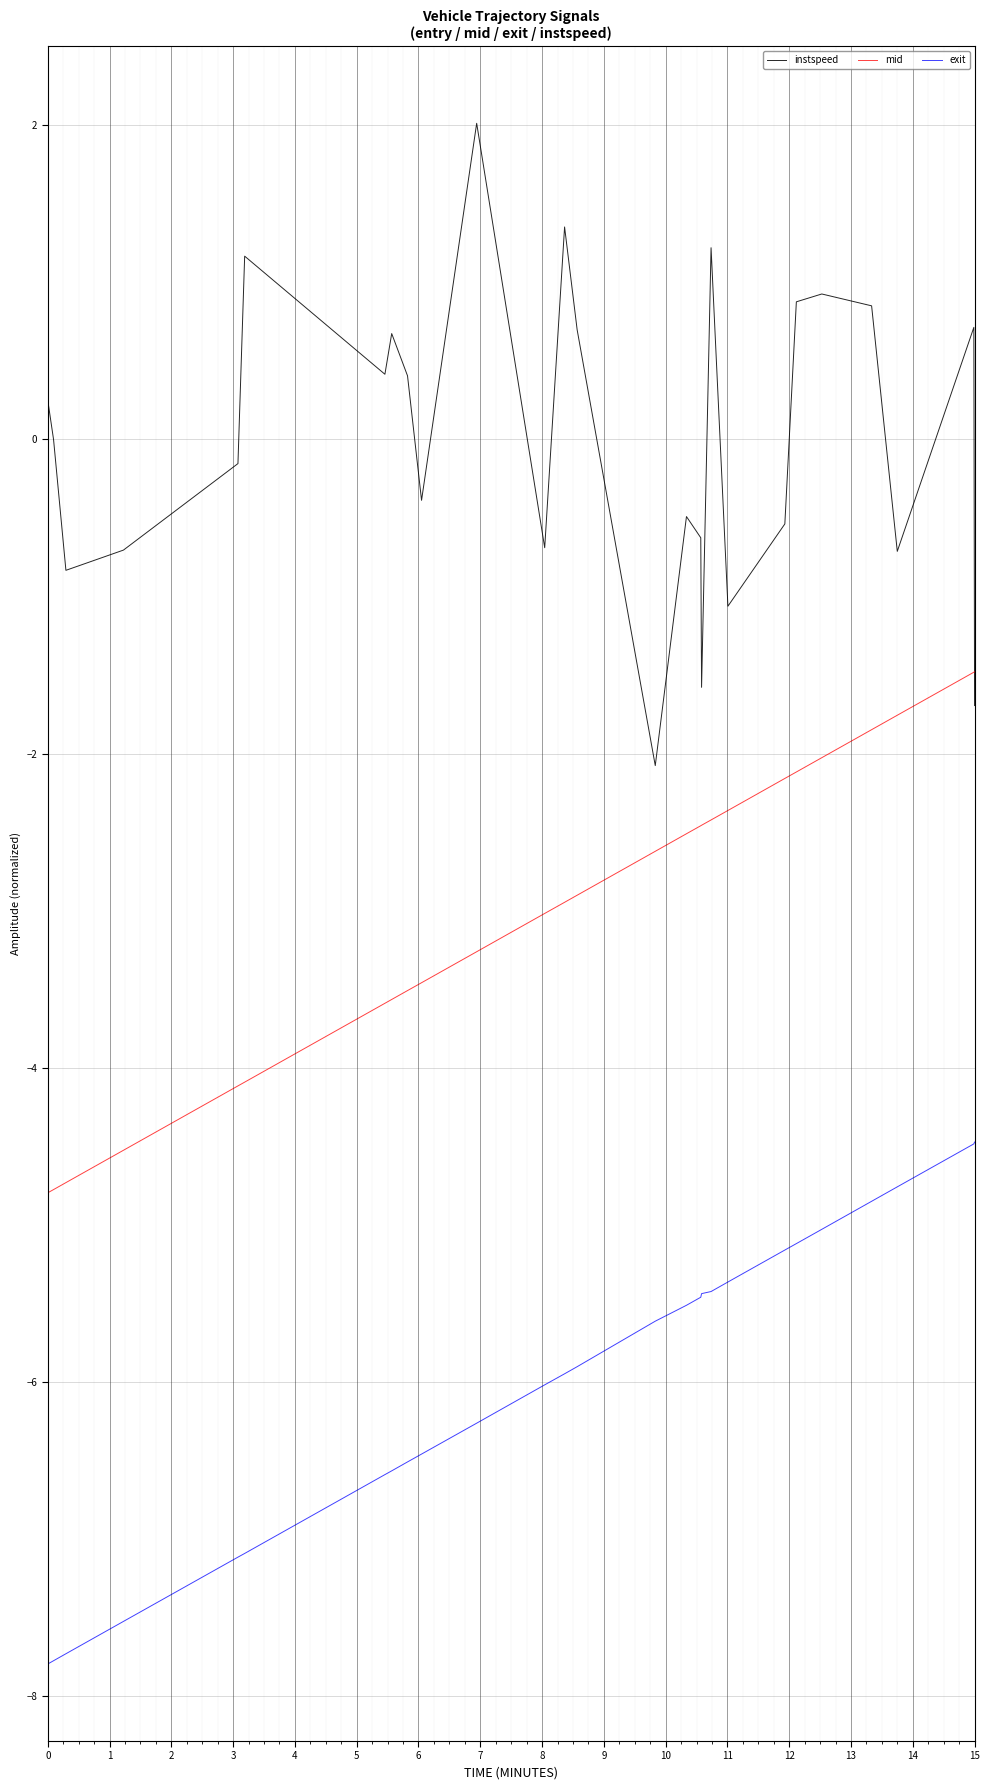

True or false: instspeed and exit cross at least once.

False